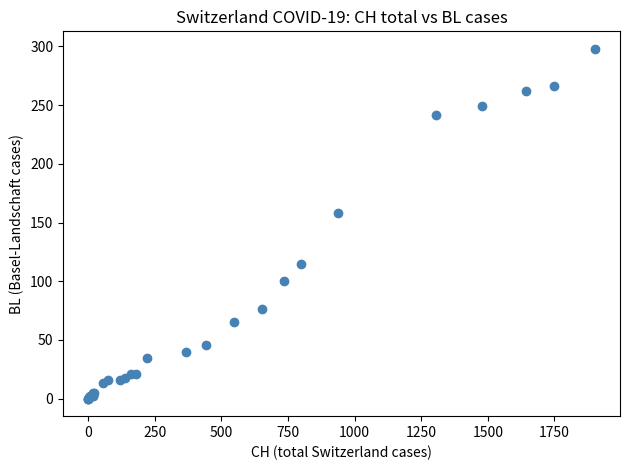

What Y value in the scatter plot is closest to 149?

158